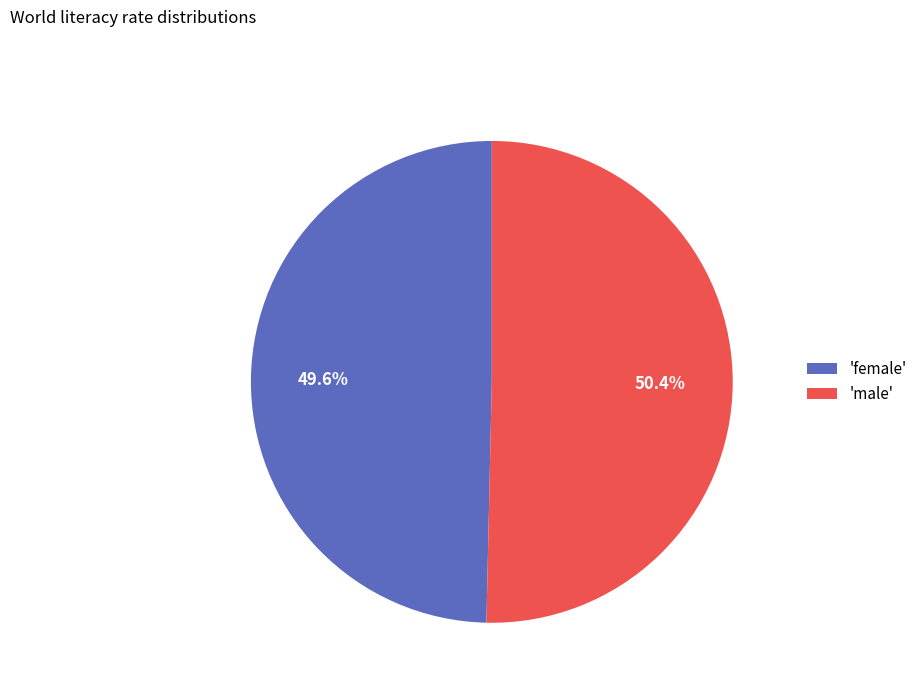

Is there any slice that represents more than half of the pie?

Yes